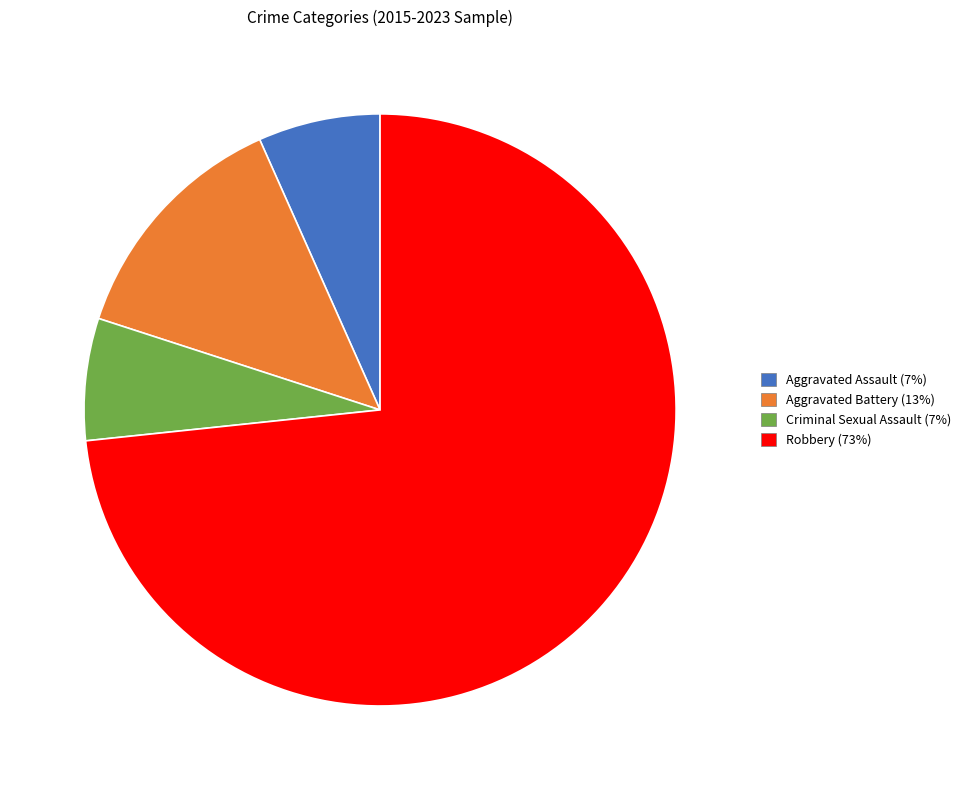

Does any single category account for the majority?

Yes